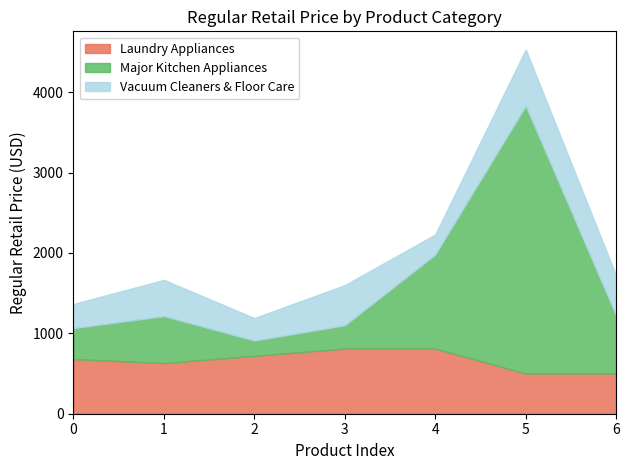

In Major Kitchen Appliances, how many points are higher than both neighbors (excluding endpoints)?

2